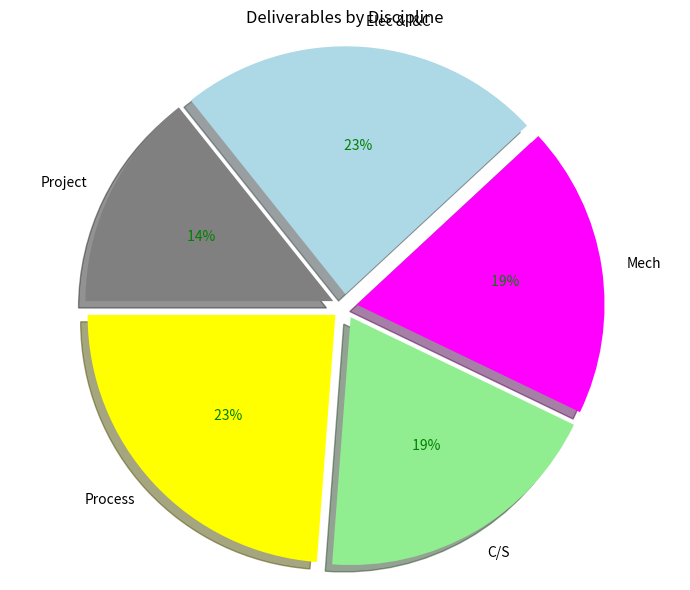

Which slice is the smallest?

Project